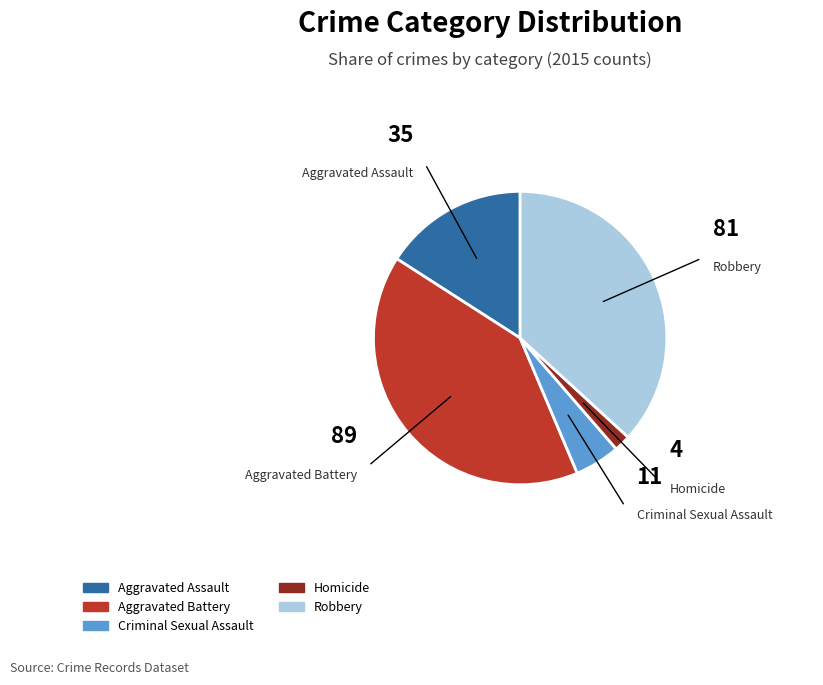

True or false: Robbery accounts for 37% of the total.

True